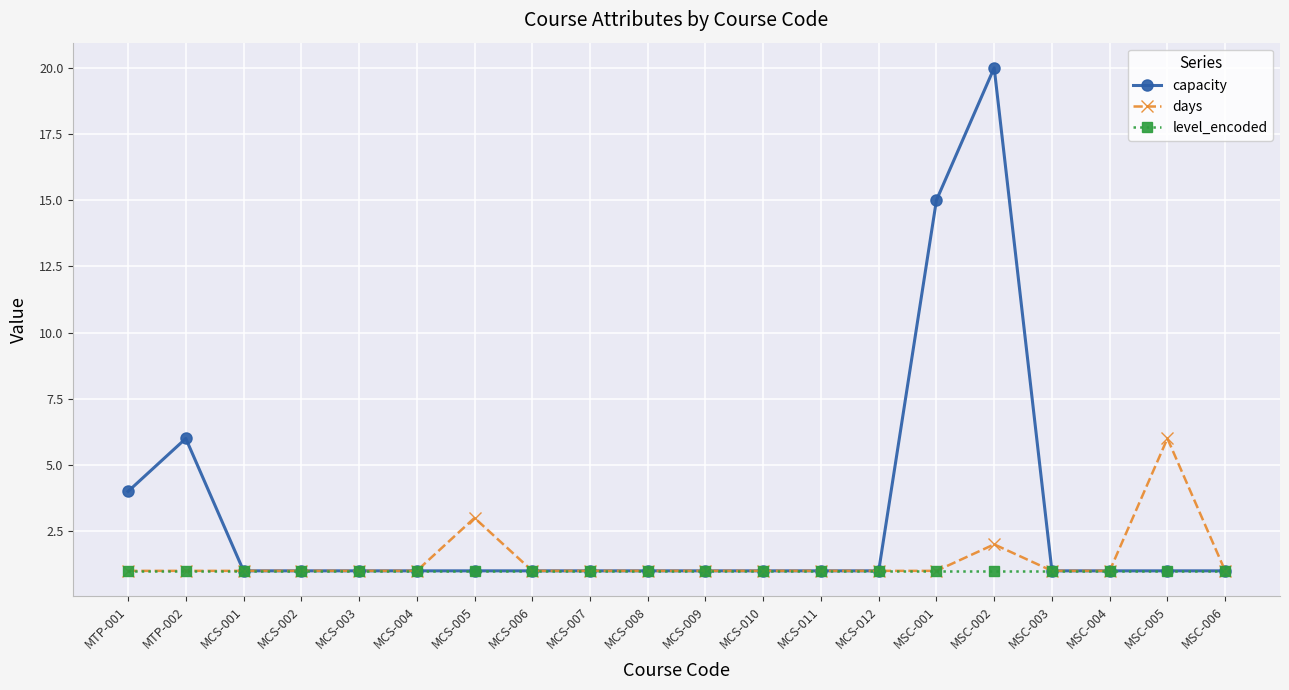

What is the sum of all days values?

28